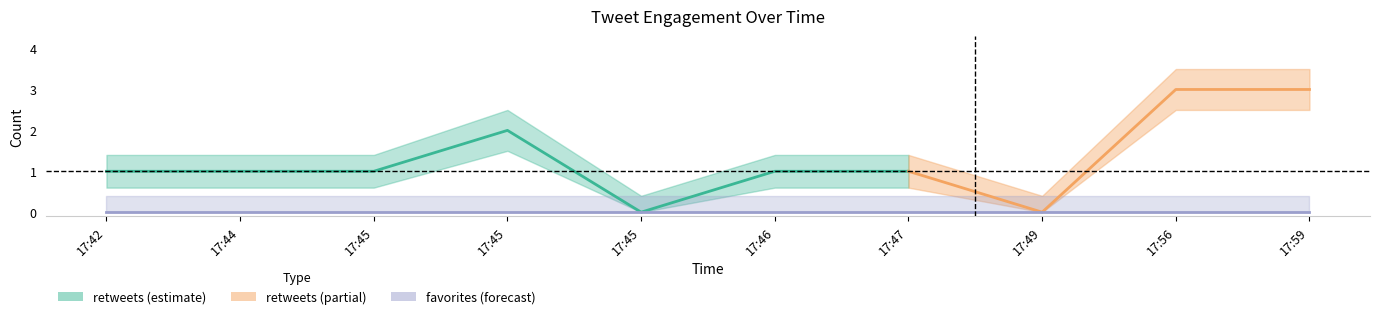

What is the value of the retweets point at the 7th from the left?

1